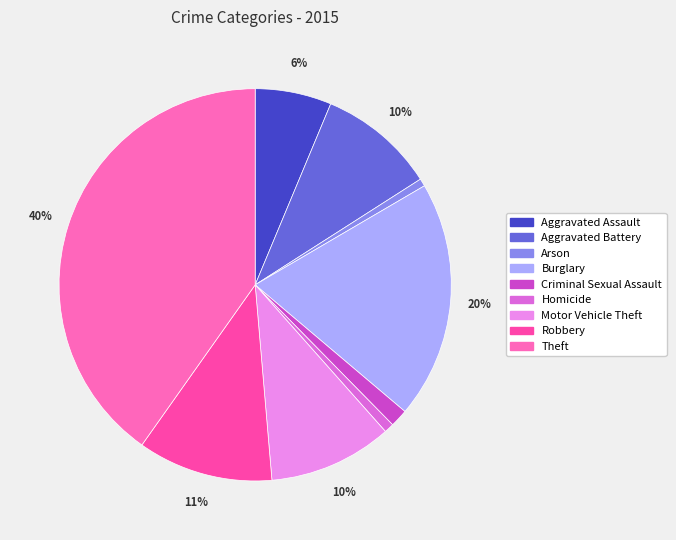

To the nearest percent, what percentage of the pie is Theft?

40%